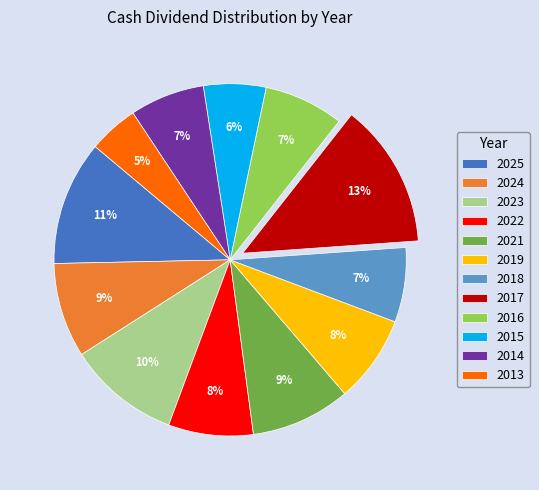

What is the ratio of the value at 2015 to the value at 2025?

0.5